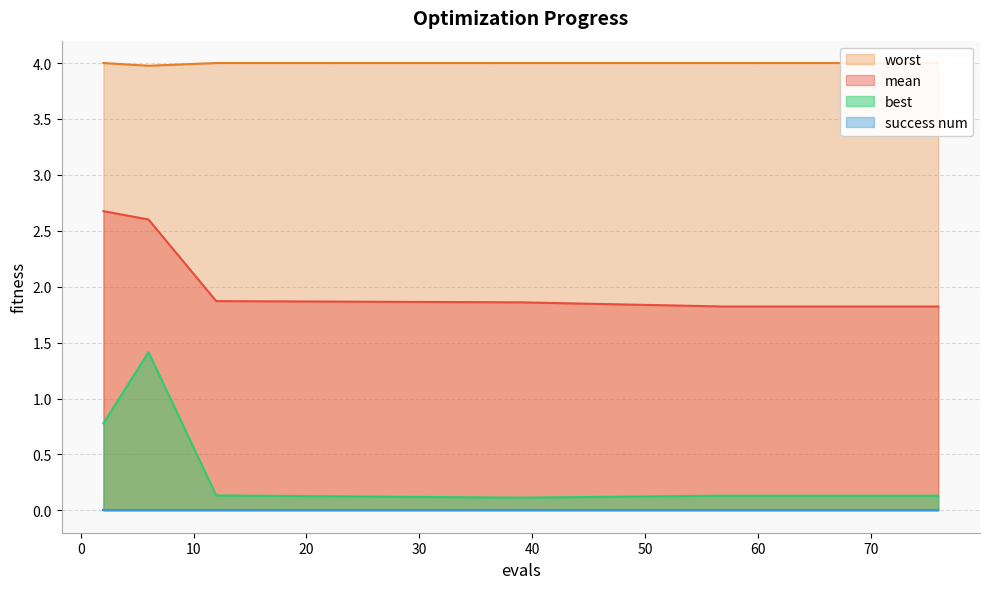

How many lines are shown in the chart?

3